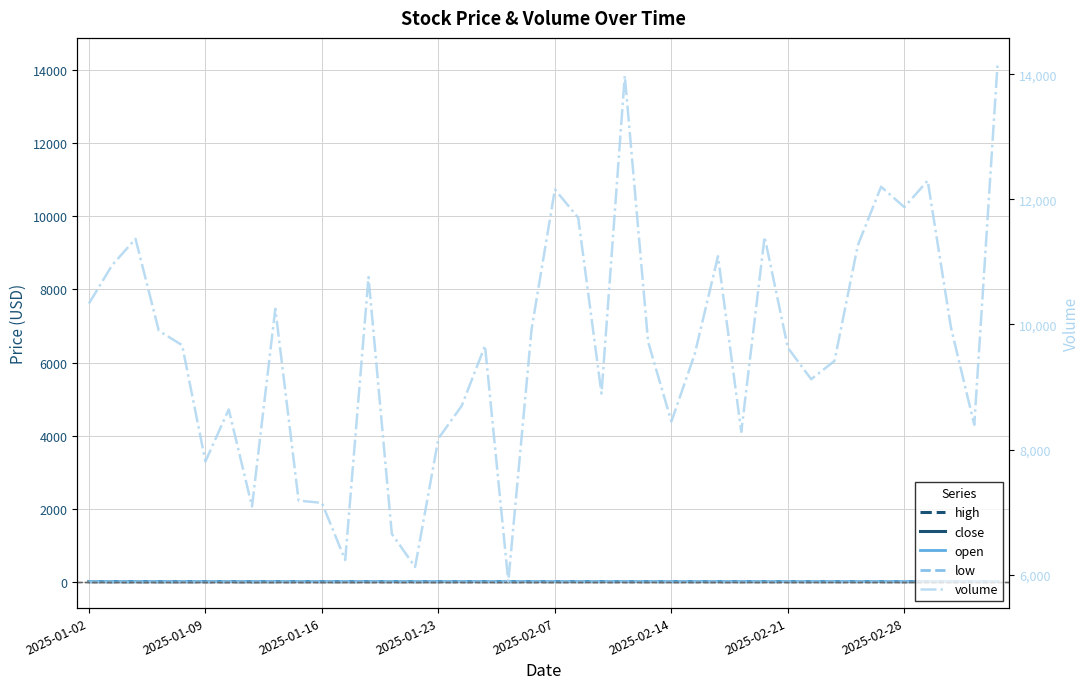

How many interior local valleys does the close series have?

12